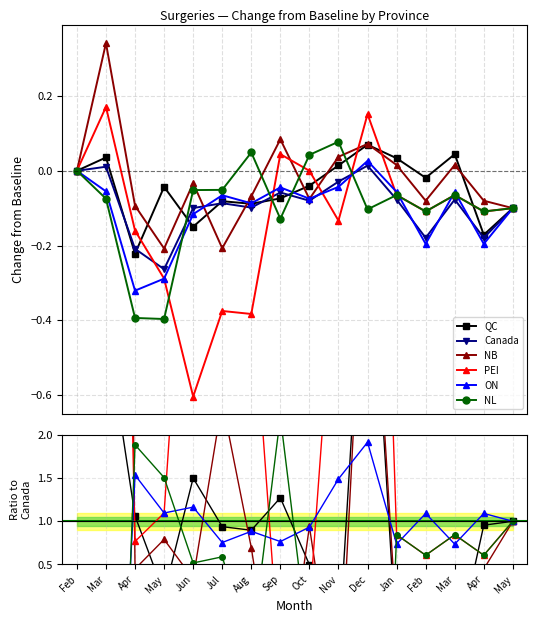

Is it true that ON equals 1.9 at Jun?

False